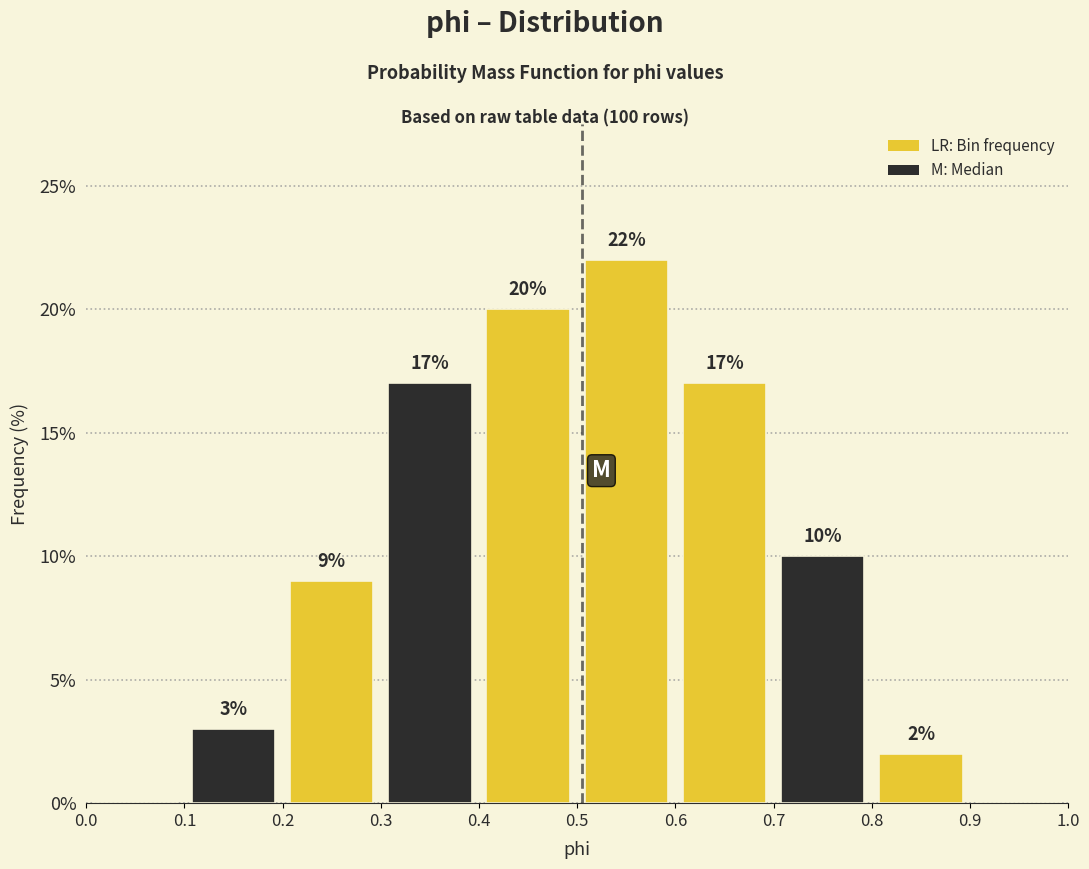

Over which range of the x-axis is the bar tallest?

0.5 to 0.6